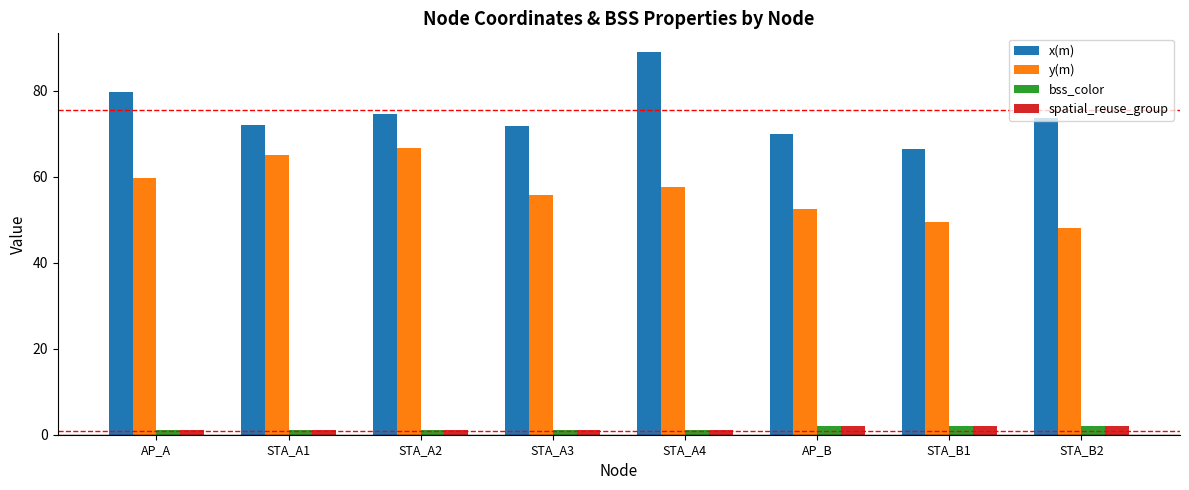

What is the difference between the maximum and minimum values in the x(m) series?

22.4